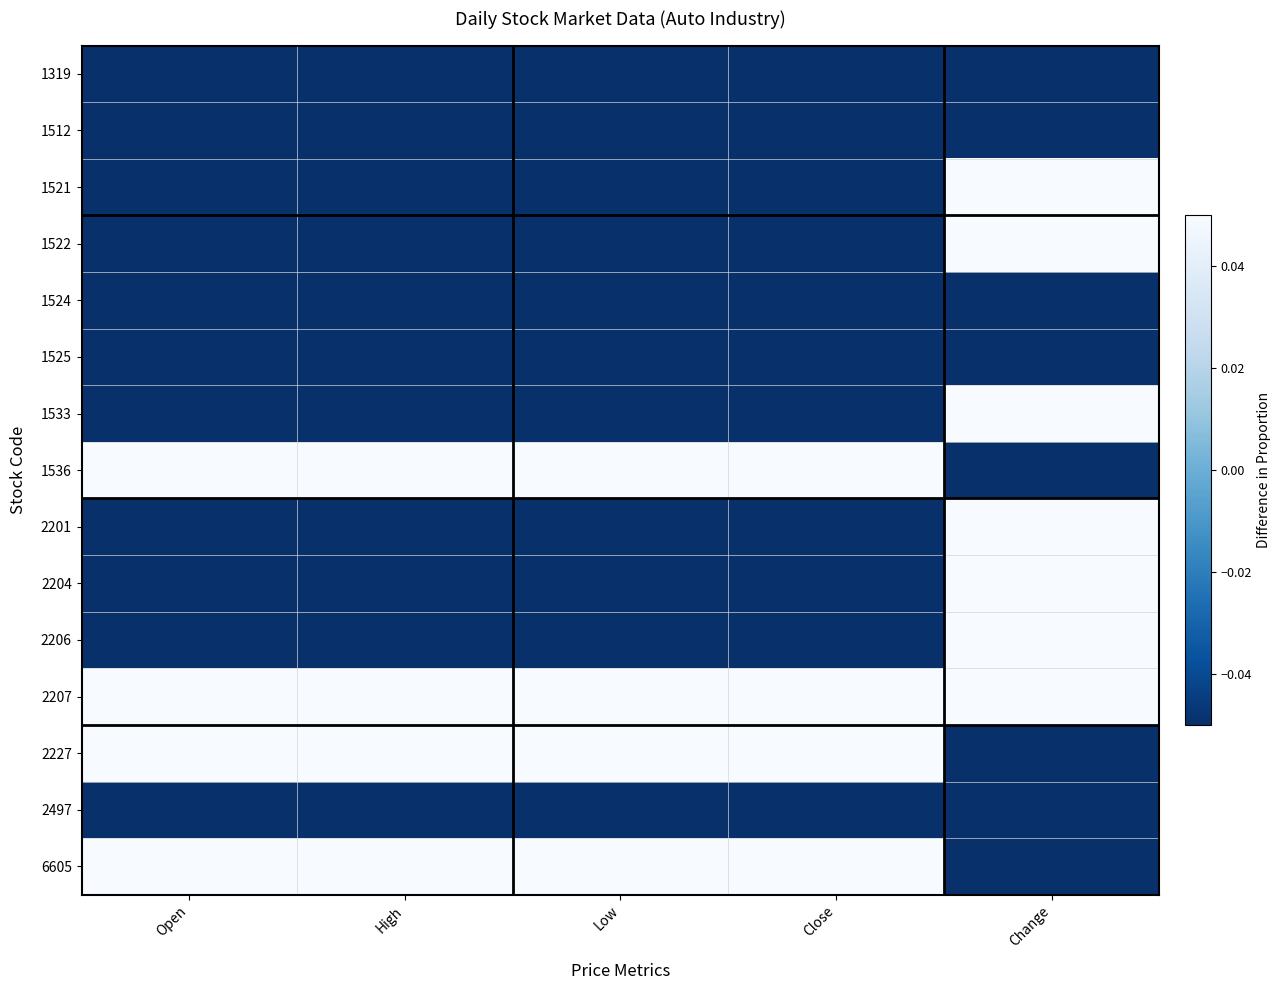

At which category is the sum across all series the highest?

Close